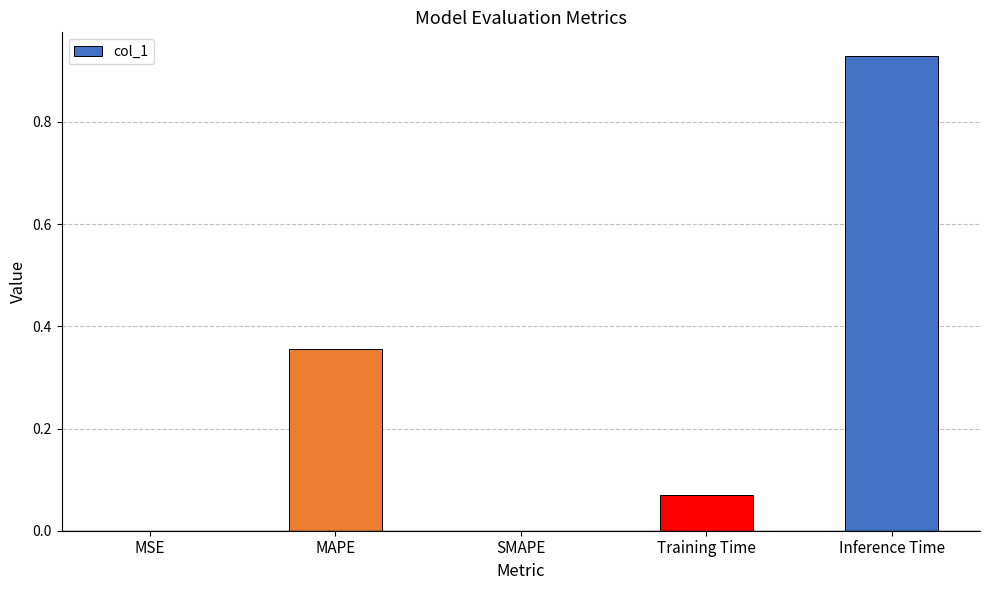

How many series are shown in this chart?

1